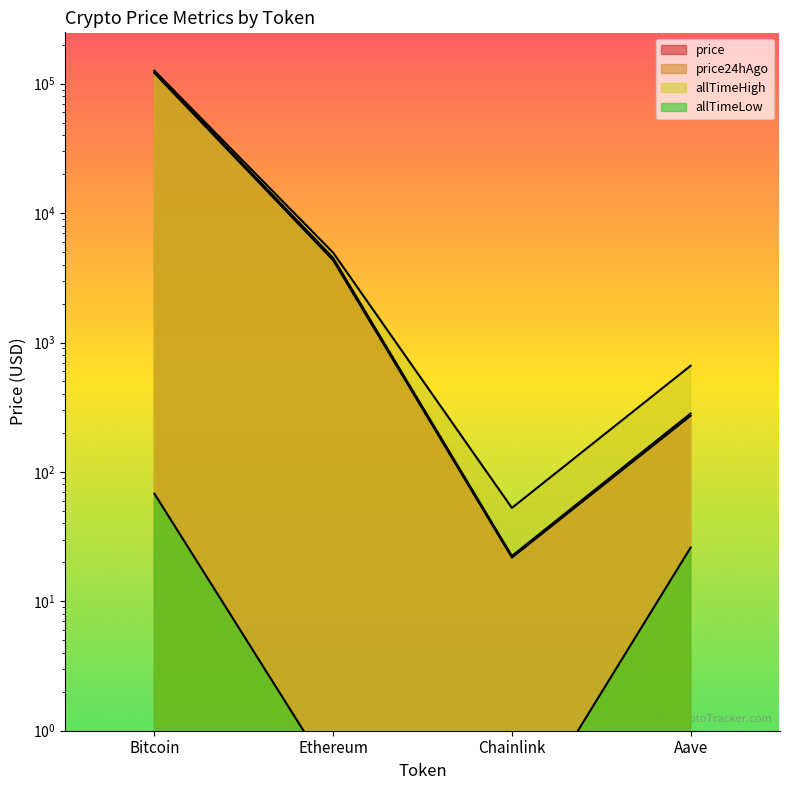

Reading left to right, list all the values displayed in this chart.

price: 120939.0	4322.6	21.8	271.9
price24hAgo: 123255.0	4502.6	22.4	283.0
allTimeHigh: 126080.0	4946.1	52.7	661.7
allTimeLow: 67.8	0.4	0.1	26.0